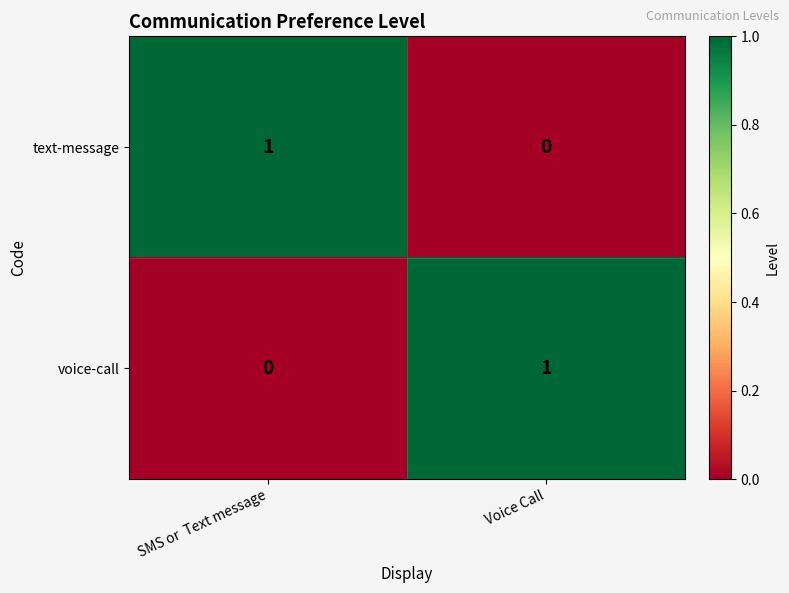

True or false: voice-call has a value of 0 at Voice Call.

False